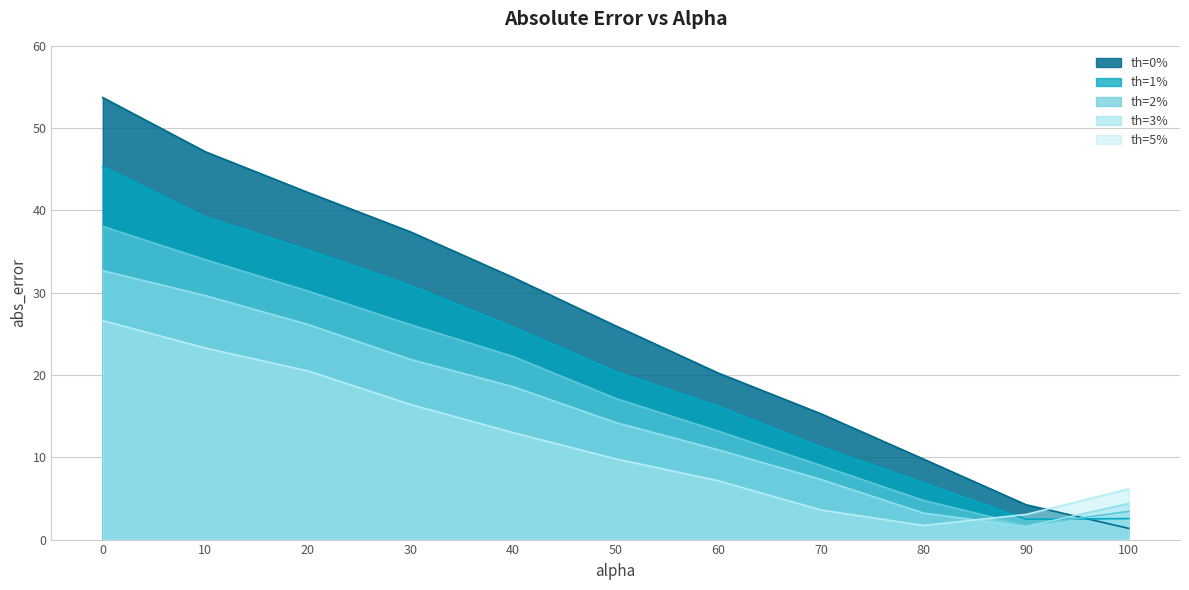

What is the value of the abs_error_th000 point at the 2nd from the left?

47.1